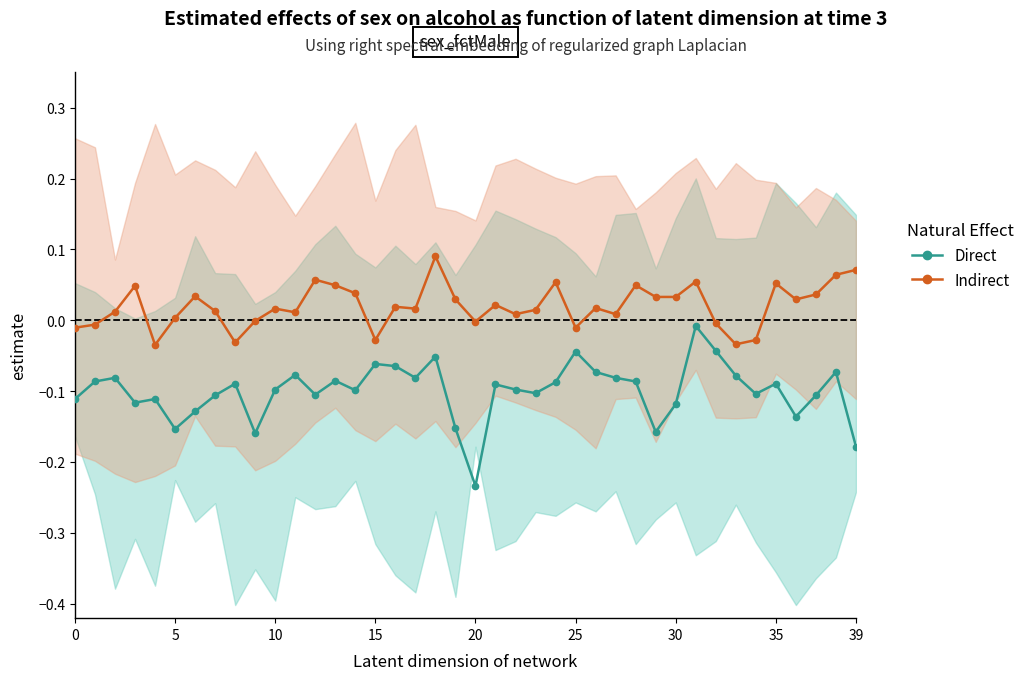

What is the spread (max minus min) of values at 17?

0.1